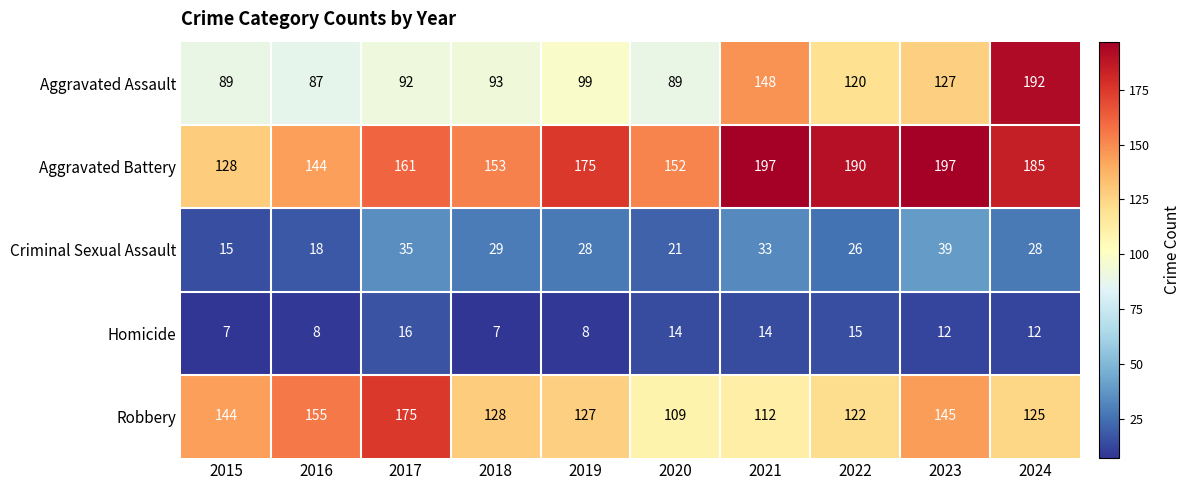

What is the difference between the Robbery values at 2020 and 2017?

66